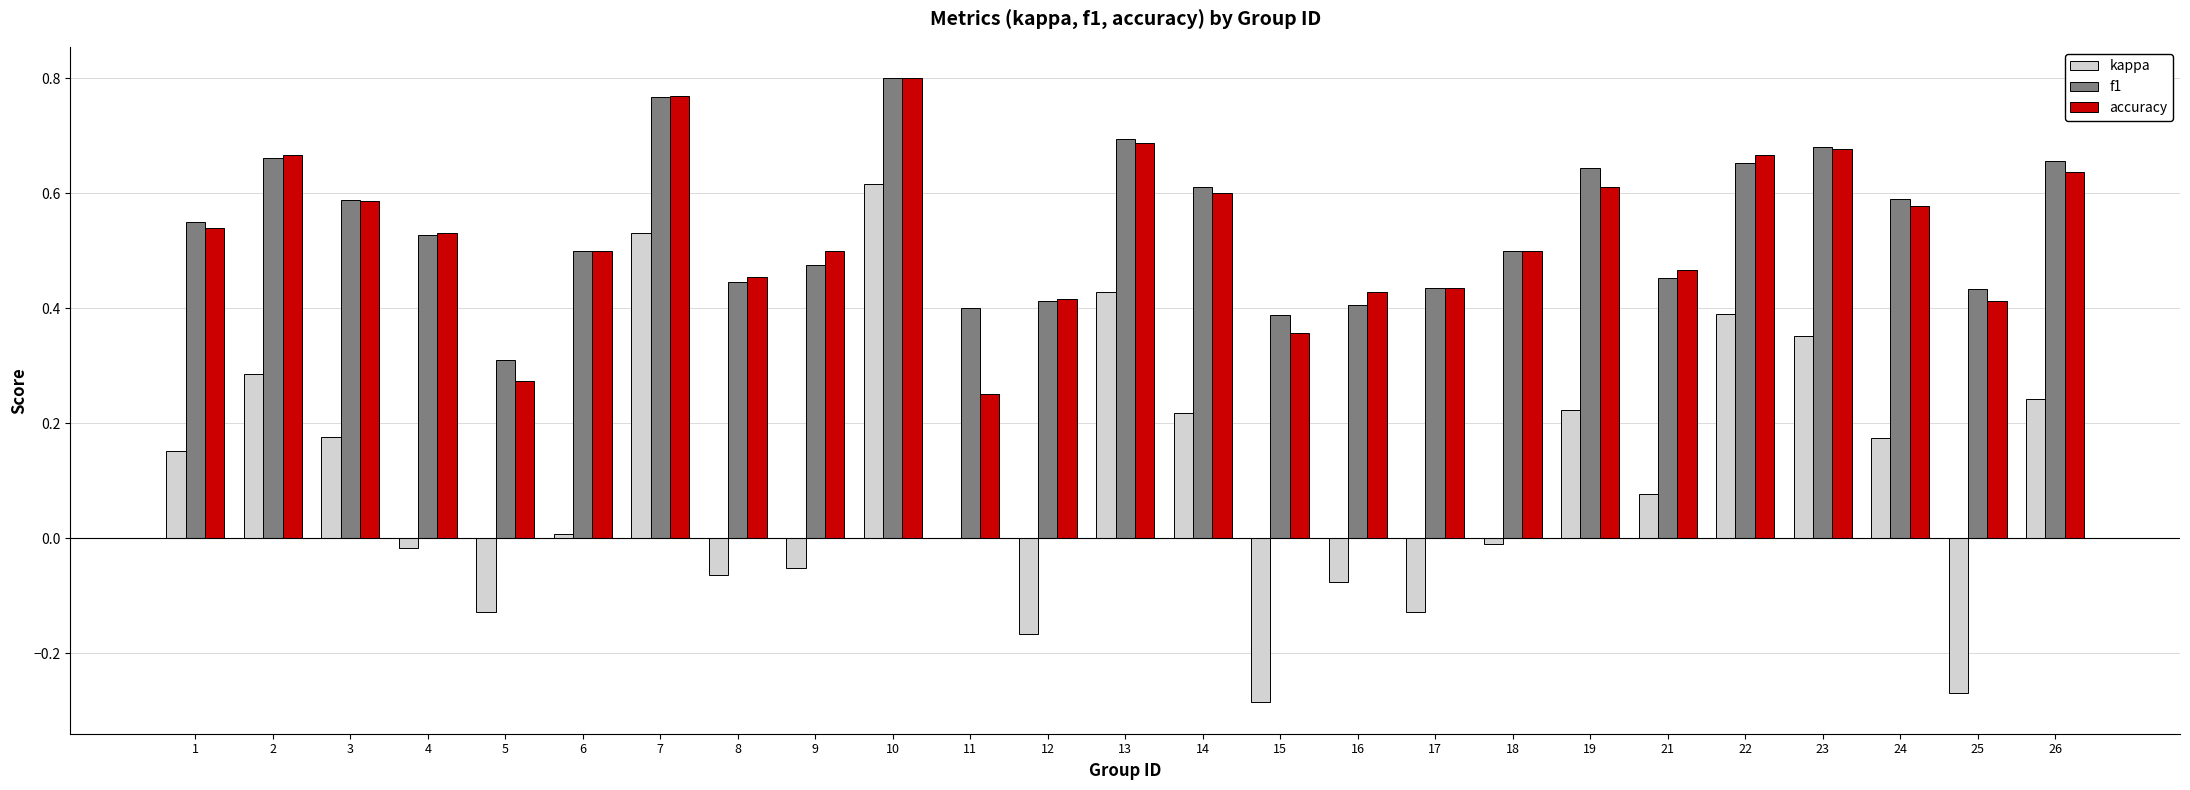

True or false: accuracy has a value of 0.2 at 25.

False